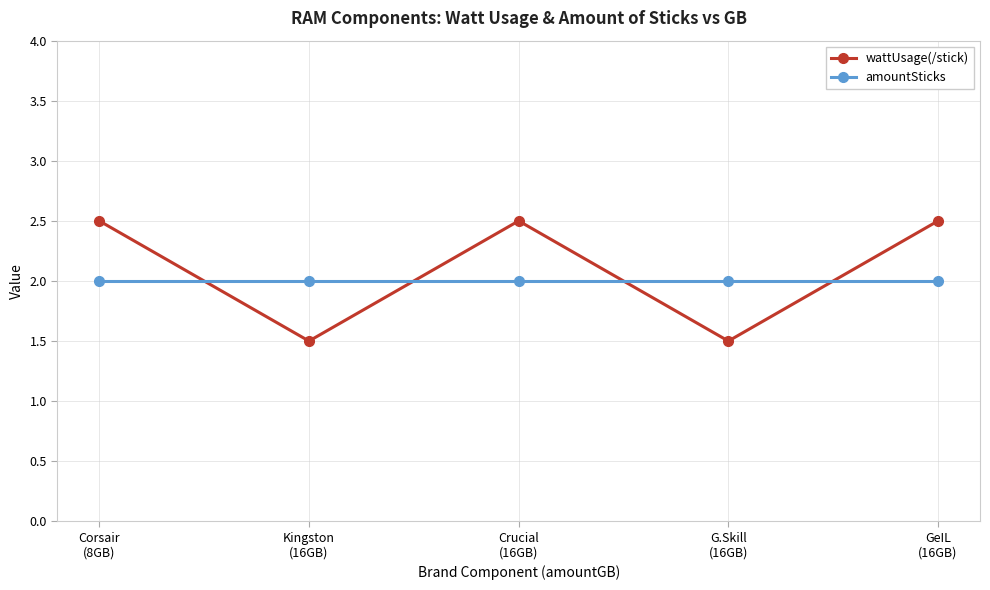

What is the spread (max minus min) of values at Corsair
(8GB)?

0.5